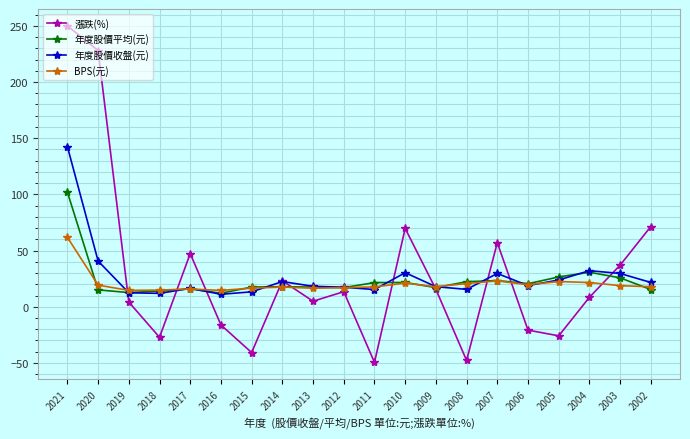

In 漲跌(%), how many points are higher than both neighbors (excluding endpoints)?

5